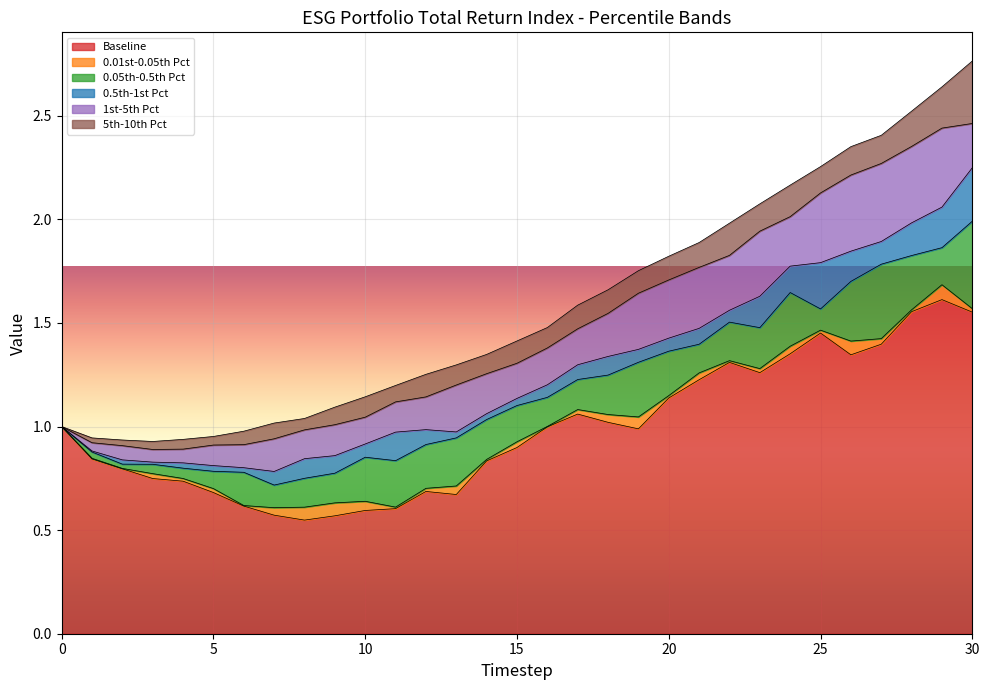

At how many categories does at least one series exceed 0?

31